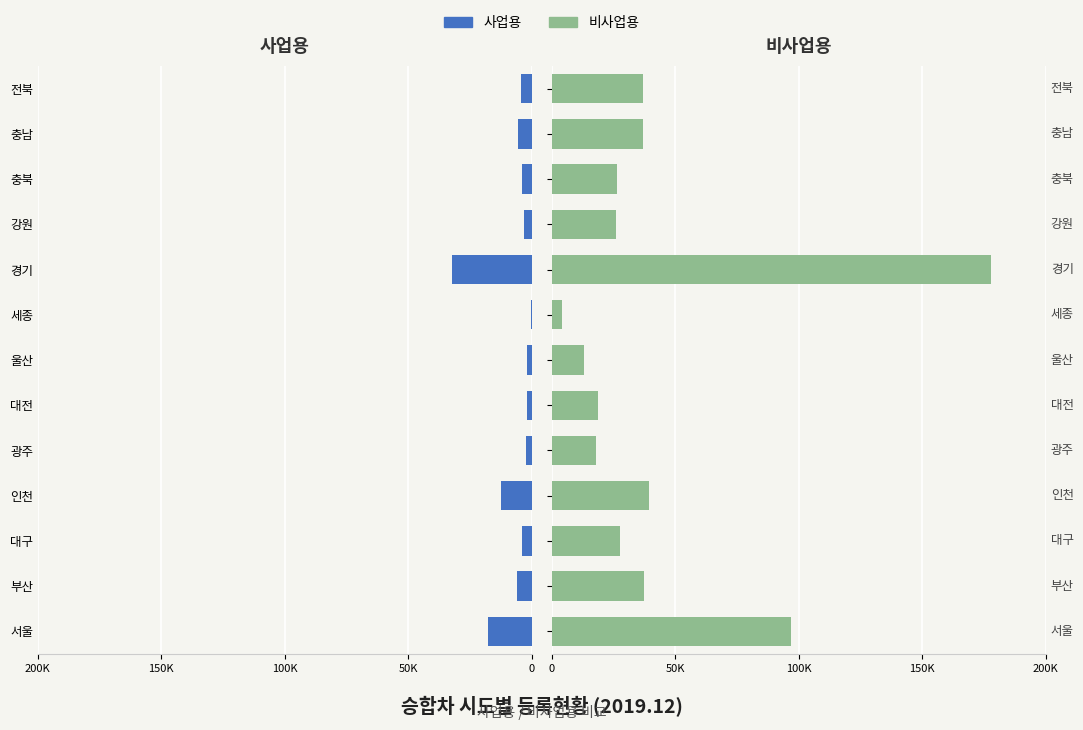

What is the total value across all series at 서울?

114310